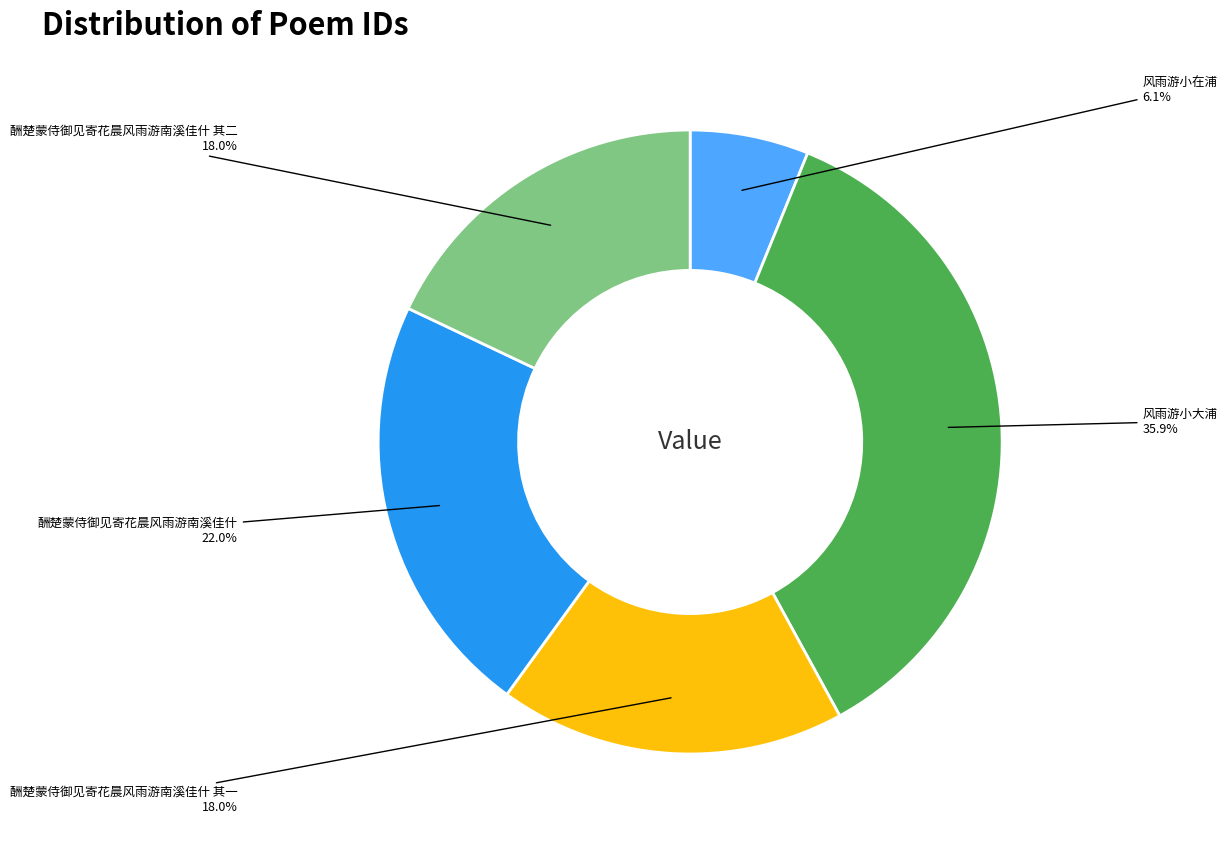

Does any single category account for the majority?

No